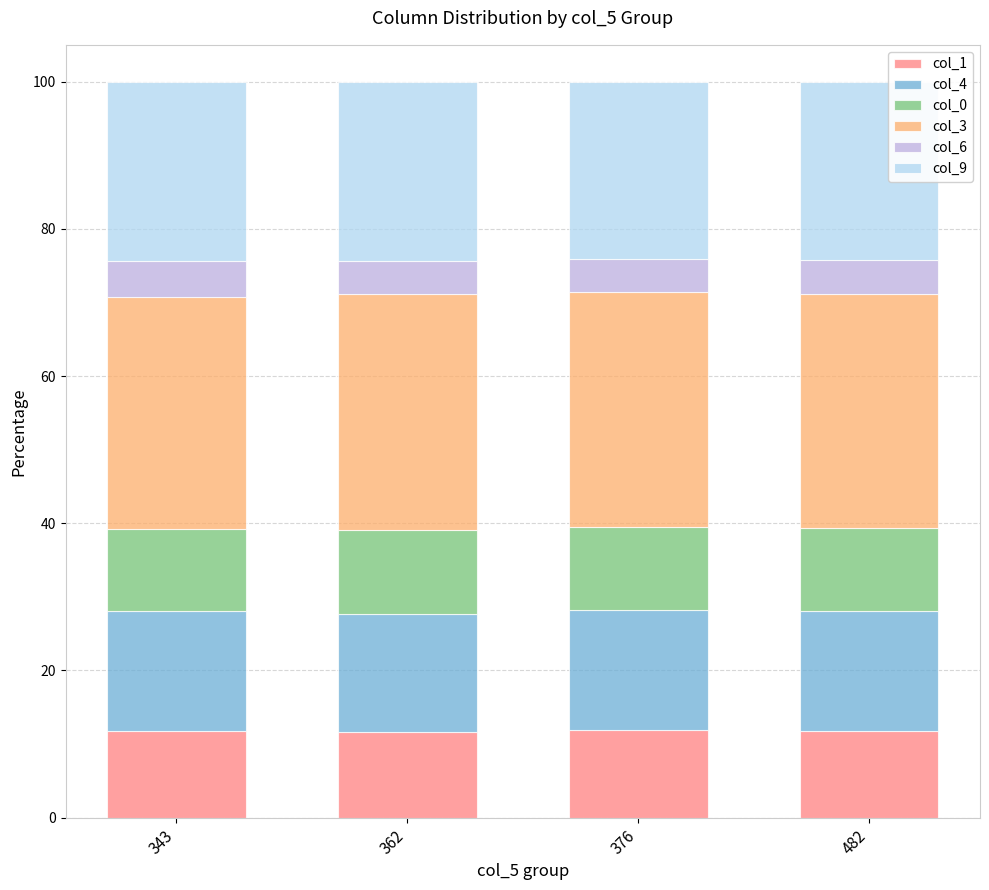

What is the sum of all col_1 values?

47.2